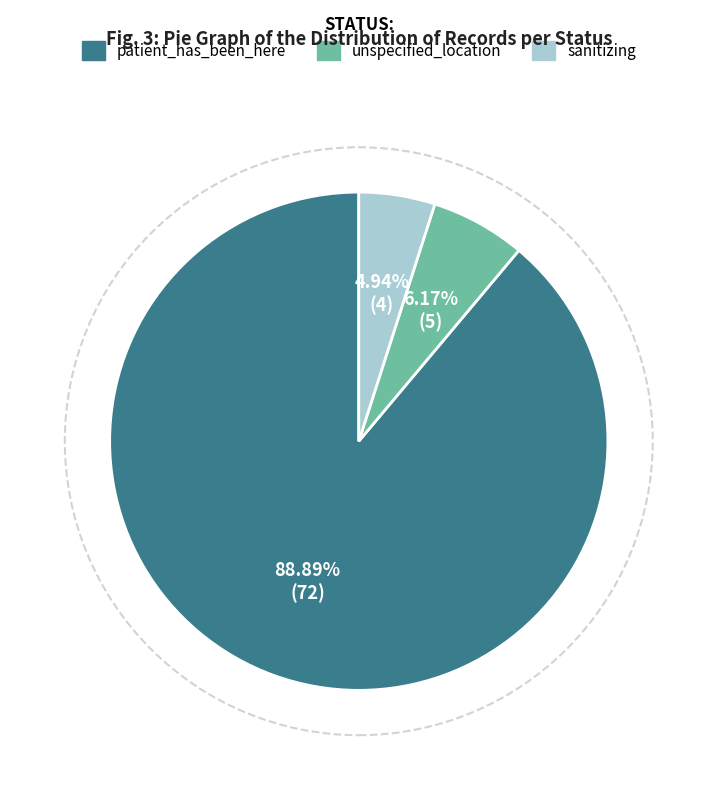

Is patient_has_been_here the majority of the pie?

Yes